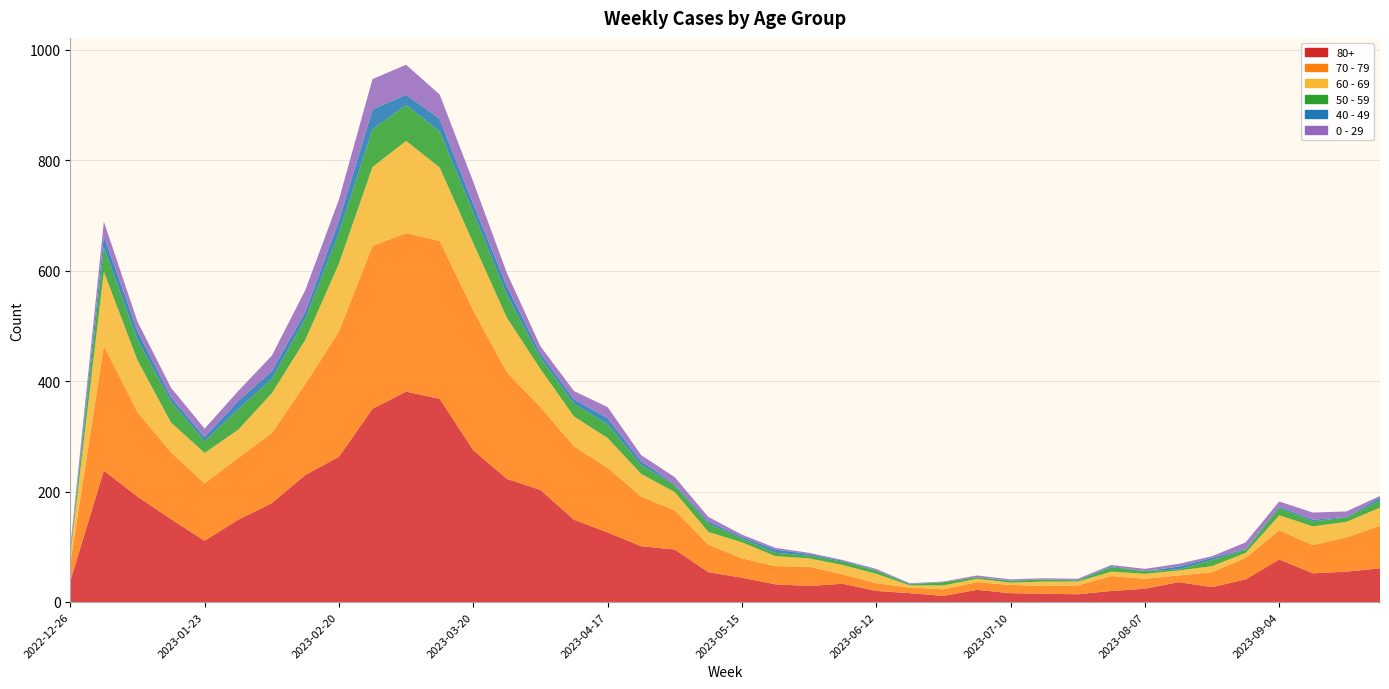

Reading right to left, extract all data points from this chart.

80+: 61	55	52	77	41	27	36	24	20	14	15	16	22	11	16	20	33	29	32	44	54	95	101	126	149	203	223	275	368	381	350	263	230	179	149	111	150	191	238	38
70 - 79: 77	62	51	53	39	27	12	18	27	16	14	15	14	12	10	14	17	35	33	35	50	71	90	117	133	150	193	253	286	287	295	227	165	127	112	104	121	153	226	32
60 - 69: 33	28	34	27	9	11	9	9	8	7	8	4	6	7	4	17	17	15	18	29	23	33	41	54	54	69	99	122	133	167	143	123	80	72	51	55	54	94	134	16
50 - 59: 13	8	9	13	6	11	2	5	8	2	4	3	3	6	2	6	6	5	6	7	15	12	16	25	23	20	41	55	65	65	68	55	38	26	37	21	38	37	44	5
40 - 49: 5	1	3	3	1	4	5	0	2	1	0	1	0	0	1	1	2	3	6	3	4	2	7	11	8	8	16	16	23	19	36	23	13	14	15	8	8	16	21	4
0 - 29: 3	10	13	9	12	3	5	4	2	2	2	2	3	1	1	2	1	2	3	4	8	13	11	20	15	13	24	40	44	54	55	38	39	28	18	15	17	17	26	4